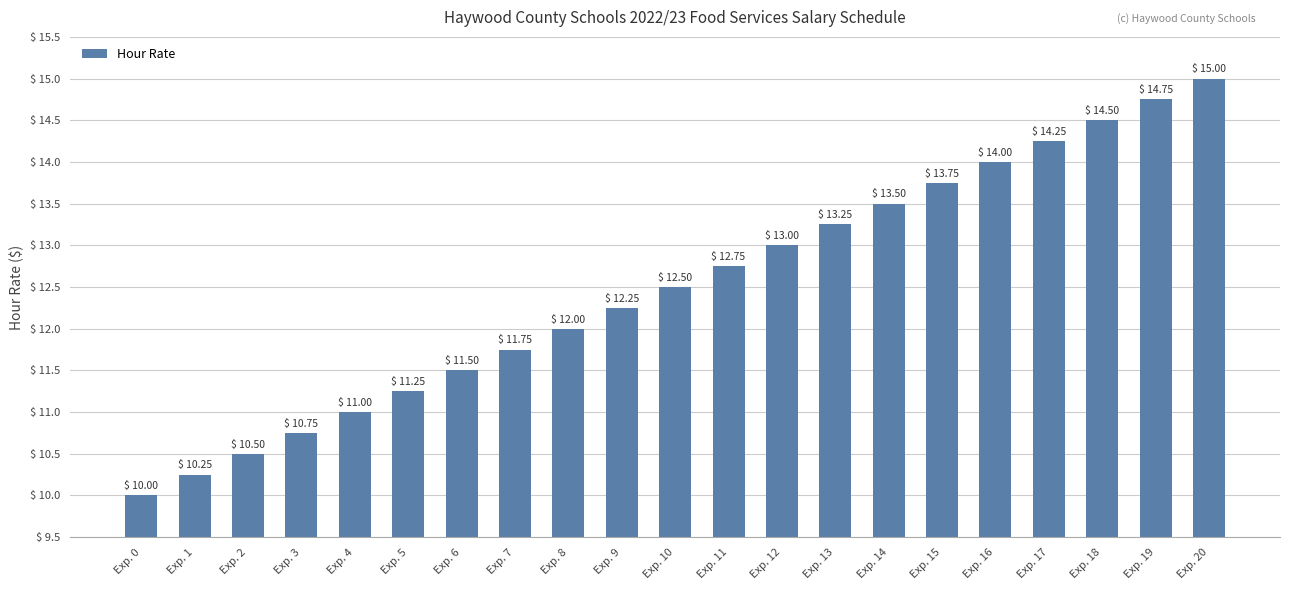

Approximately how many times larger is the value at Exp. 0 compared to Exp. 15?

0.7